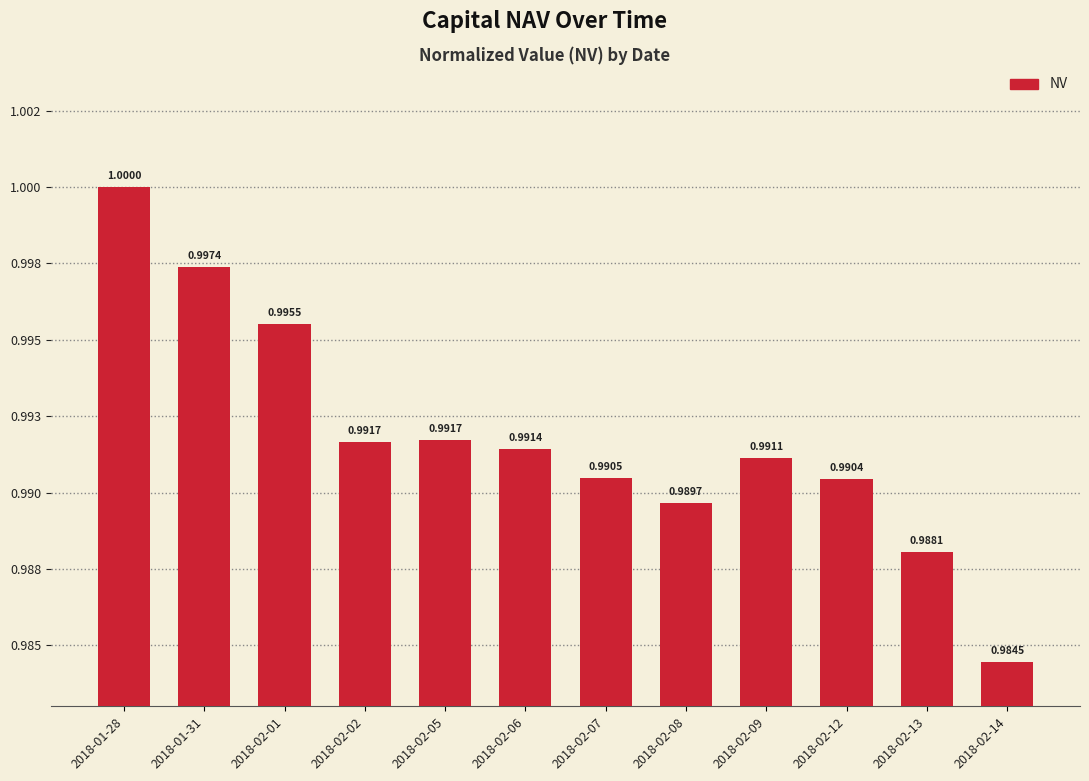

List the labels in order of value, largest first.

2018-01-28, 2018-01-31, 2018-02-01, 2018-02-05, 2018-02-02, 2018-02-06, 2018-02-09, 2018-02-07, 2018-02-12, 2018-02-08, 2018-02-13, 2018-02-14